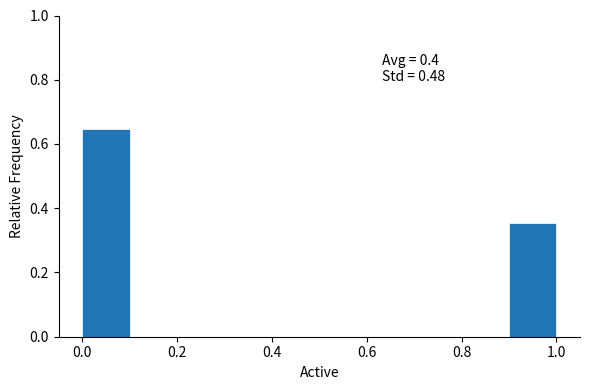

Which range on the x-axis has the tallest bar?

0.0 to 0.1